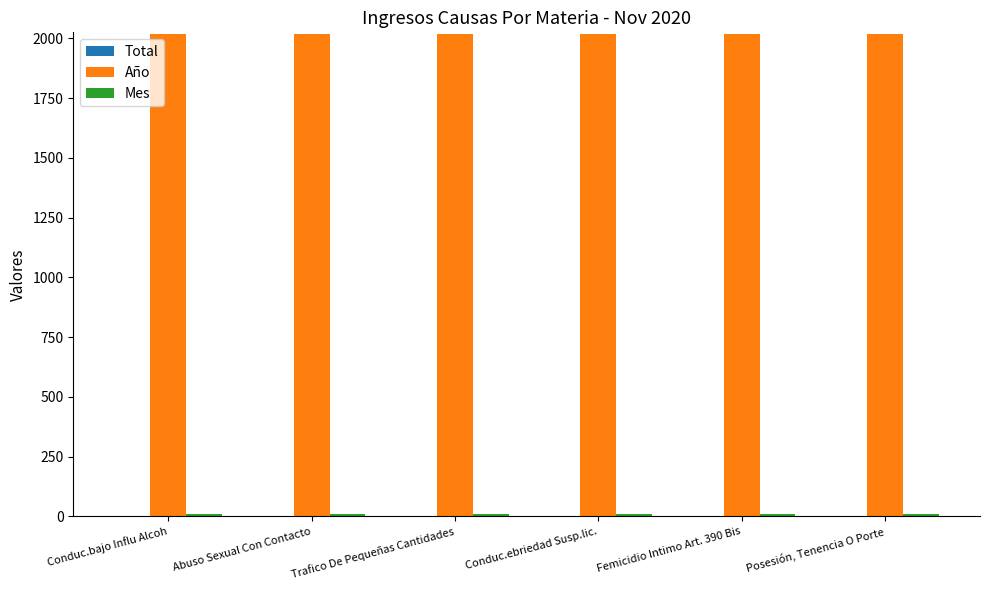

What is the average value of the Año series?

2020